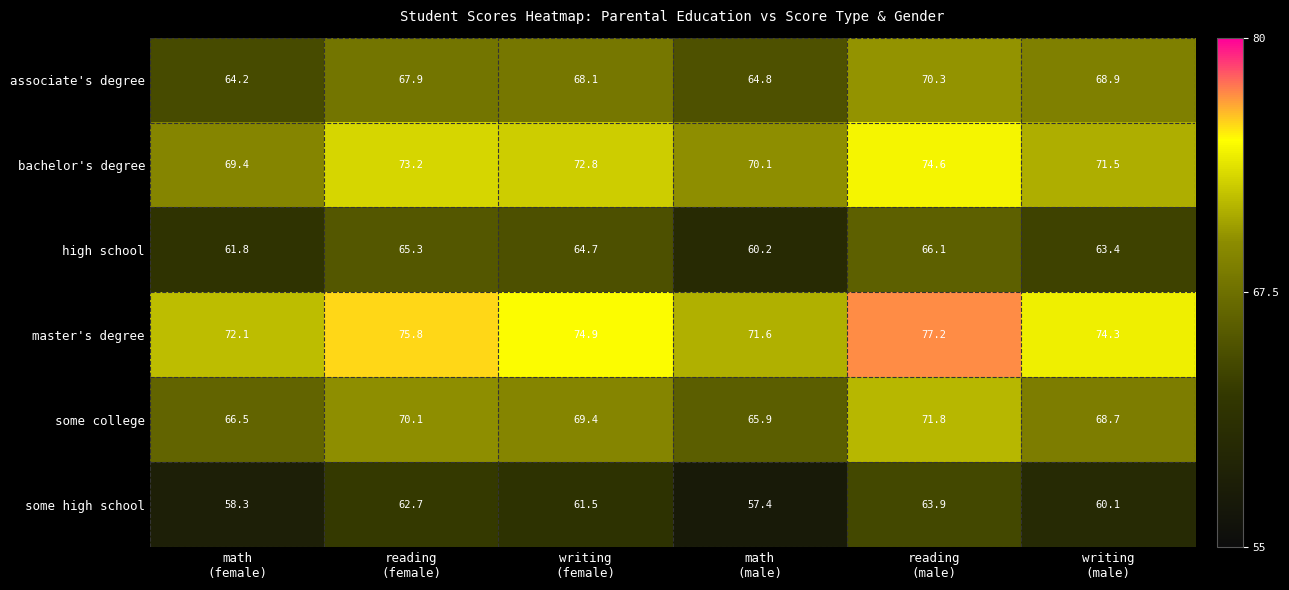

What is the difference between the second highest and second lowest values in the high school series?

3.5